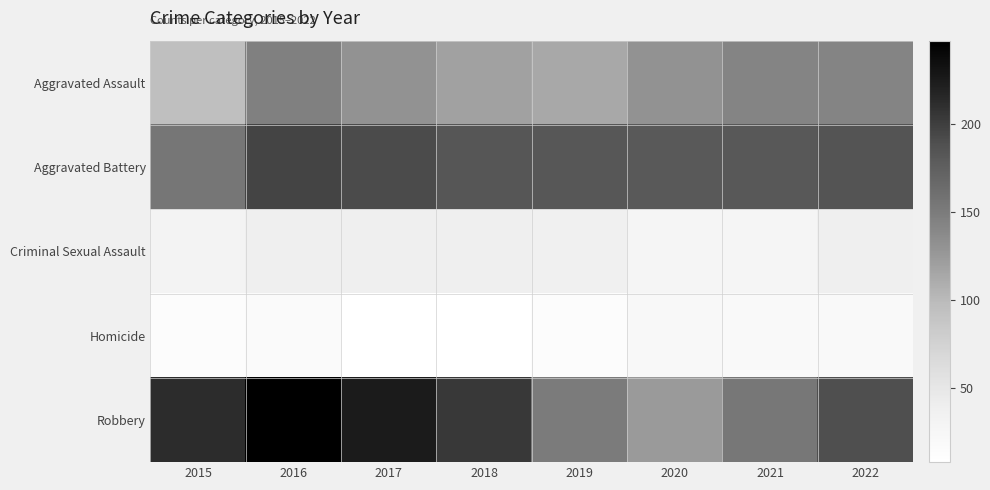

What is the greatest value displayed?

247